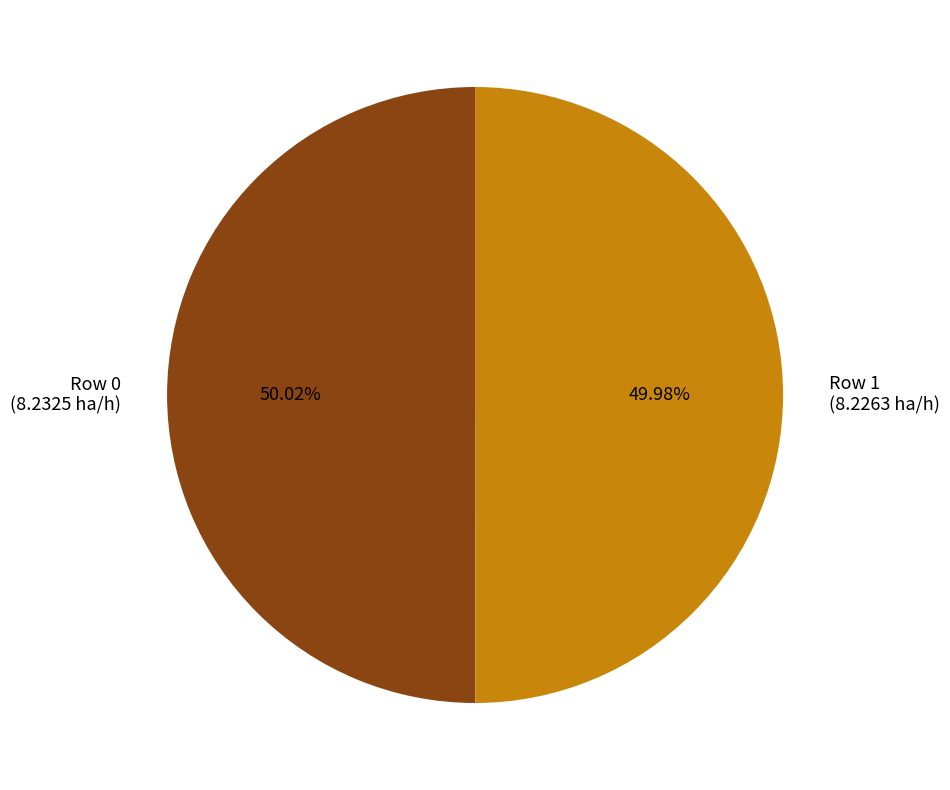

How many segments does this pie chart have?

2